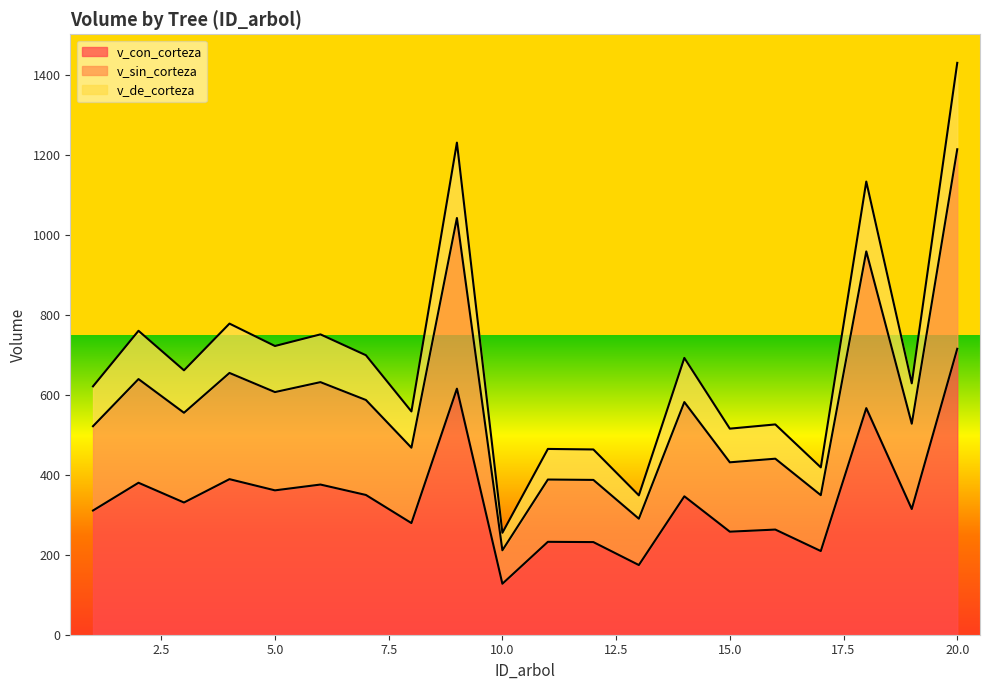

How many interior local valleys does the v_sin_corteza series have?

8